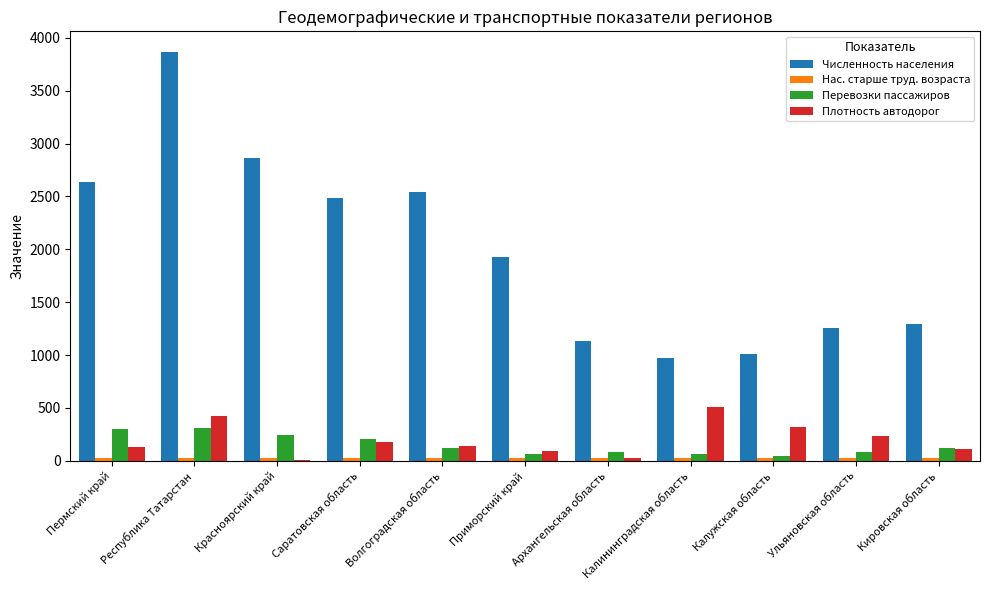

What is the maximum value for Плотность автодорог?

513.0